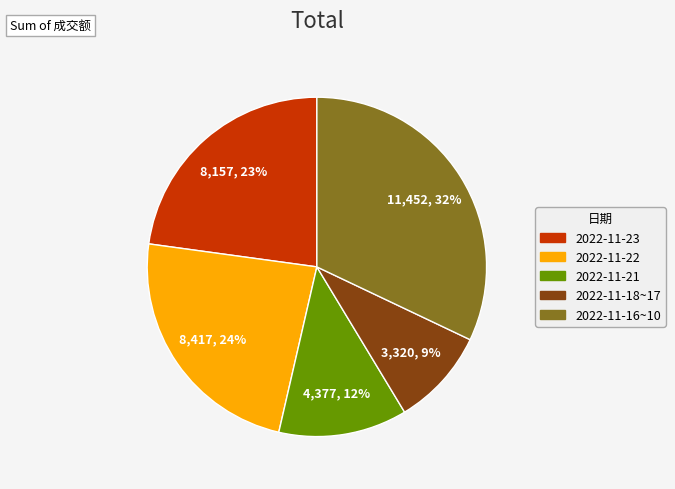

How many slices are in this pie chart?

5